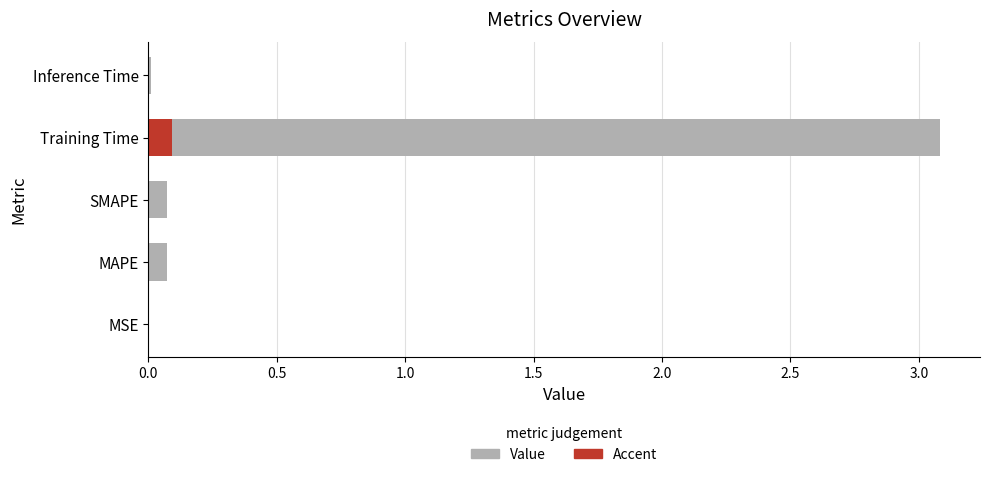

Which has a higher value, MSE or SMAPE?

SMAPE